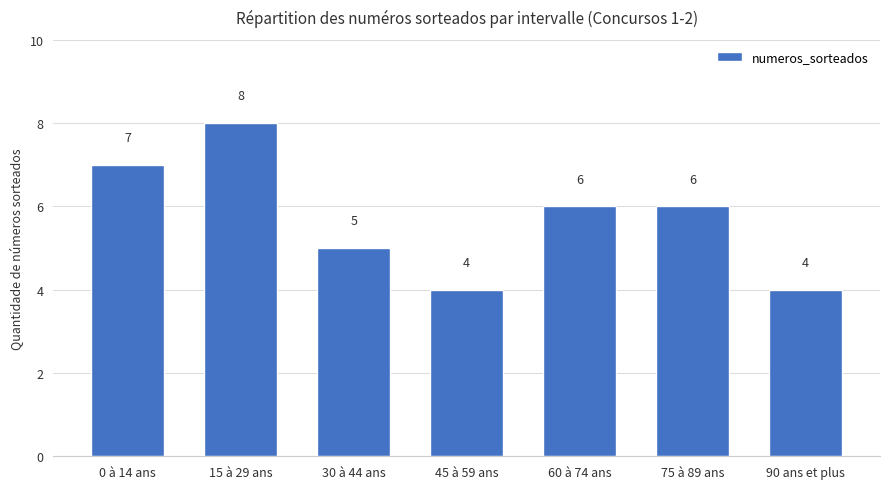

Reading right to left, list all the values displayed in this chart.

90 ans et plus=4	75 à 89 ans=6	60 à 74 ans=6	45 à 59 ans=4	30 à 44 ans=5	15 à 29 ans=8	0 à 14 ans=7